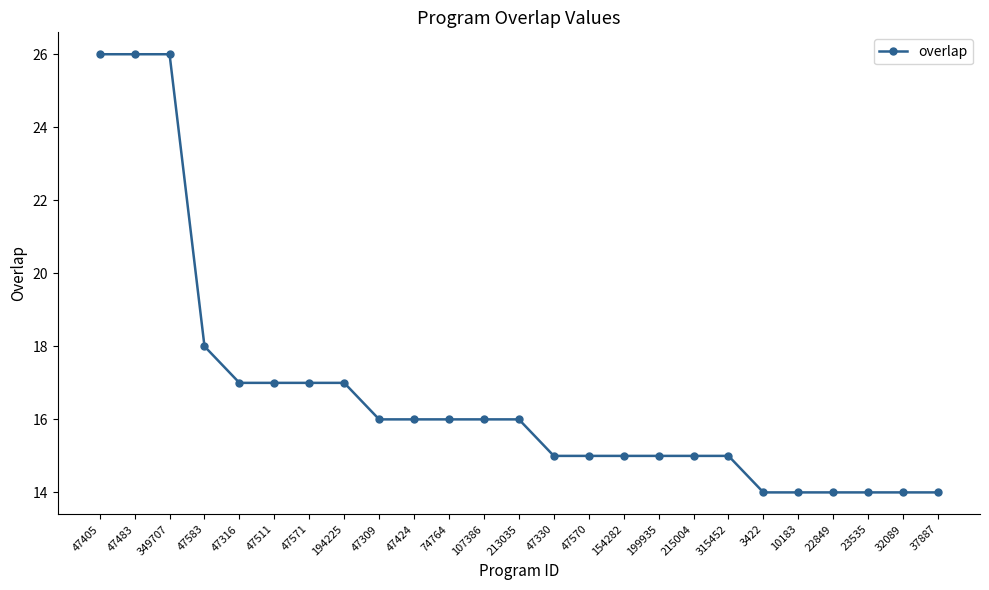

What is the greatest value displayed?

26